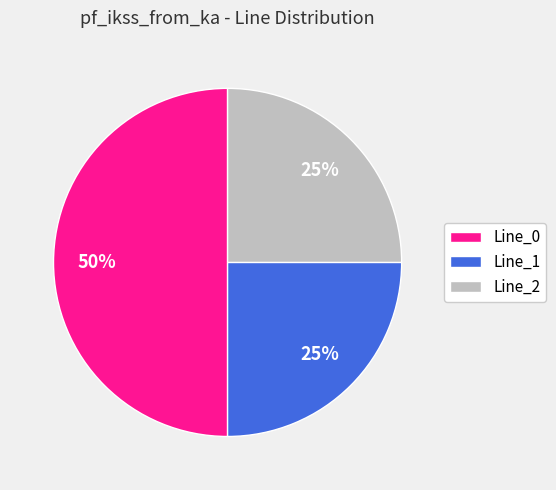

What percentage is the Line_1 slice, to the nearest percent?

25%